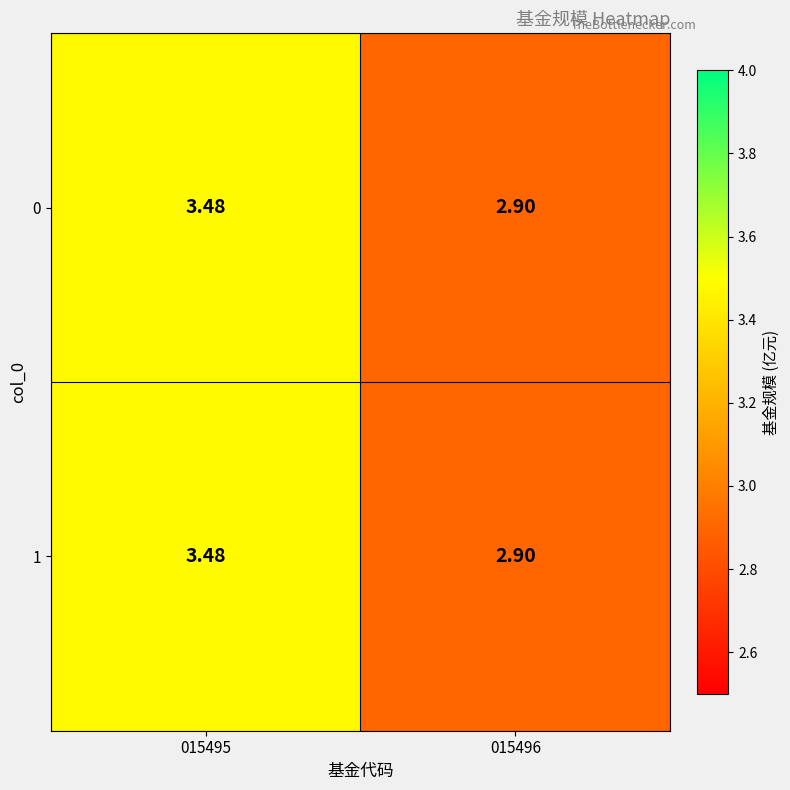

How many series are shown in this chart?

2